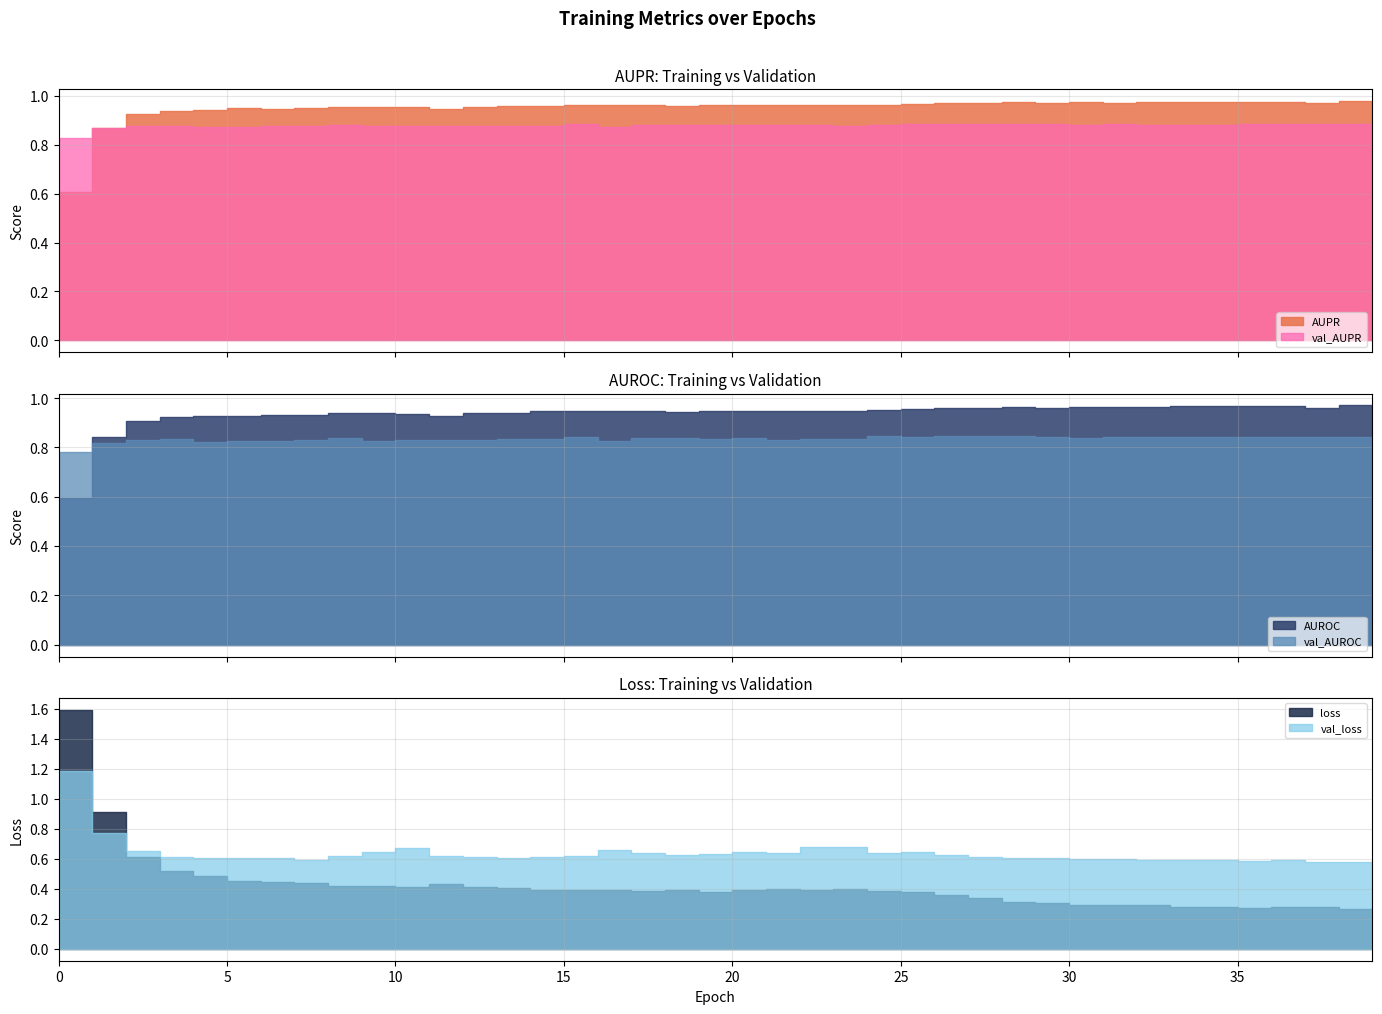

True or false: val_AUROC has a value of 1.5 at 32.

False